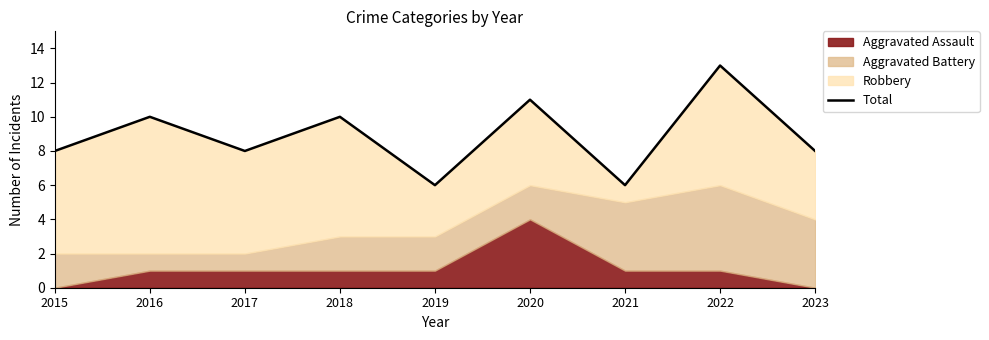

True or false: there are more than 2 points higher than both neighbors.

True